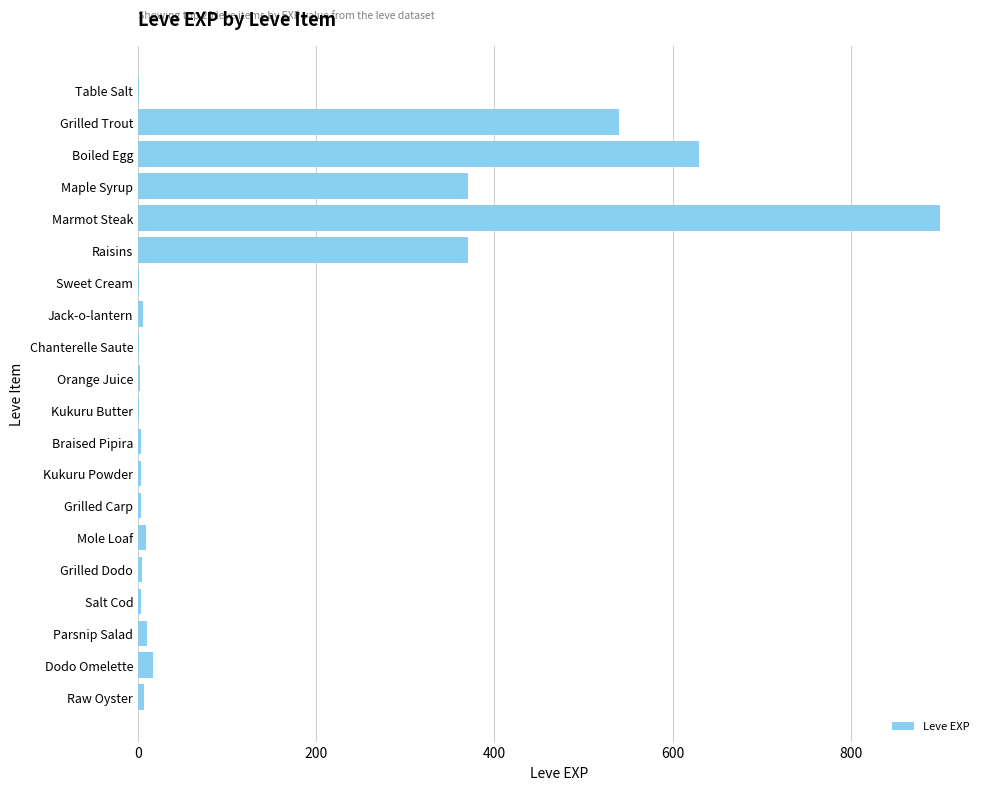

Are the bars horizontal?

Yes